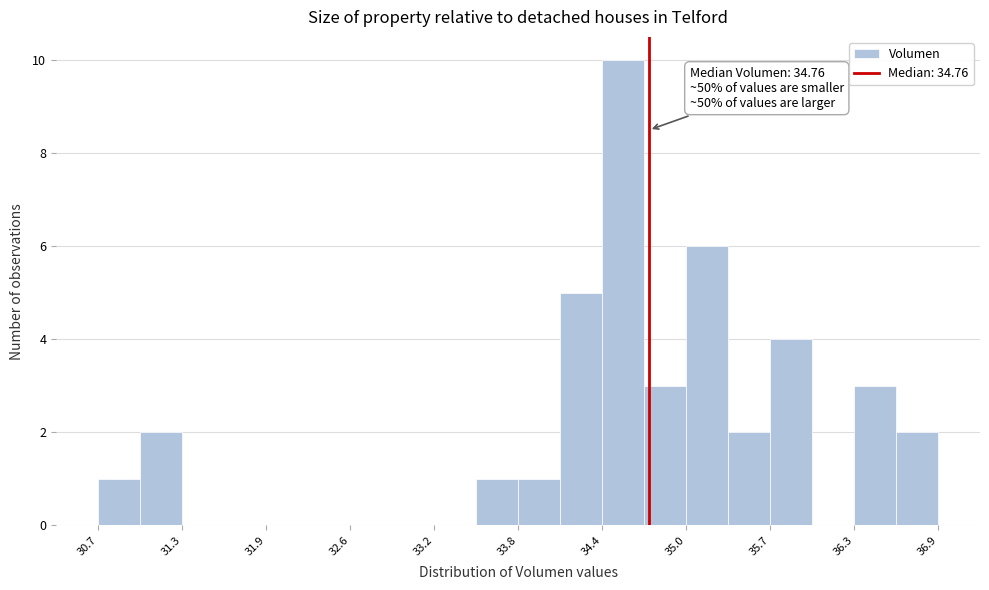

Read against the x-axis, roughly where is the centre of the tallest bar?

34.6